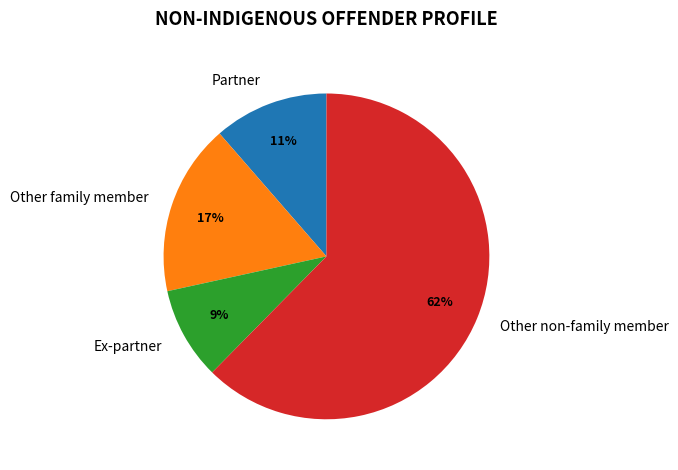

What is the ratio of the value at Ex-partner to the value at Other family member?

0.5